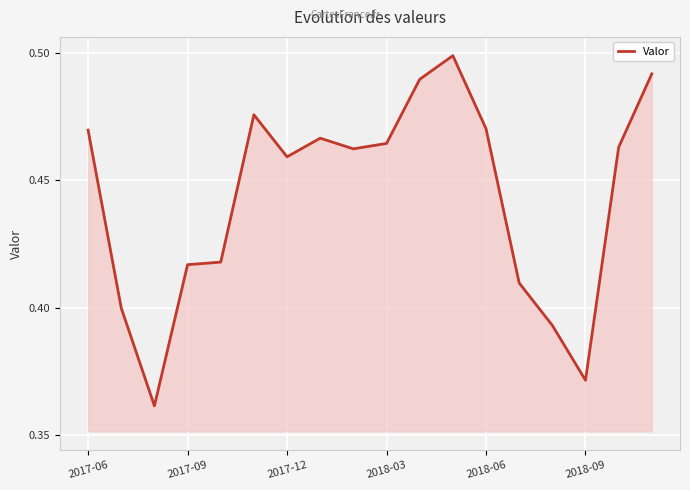

How many points are higher than both their immediate neighbors (excluding endpoints)?

3